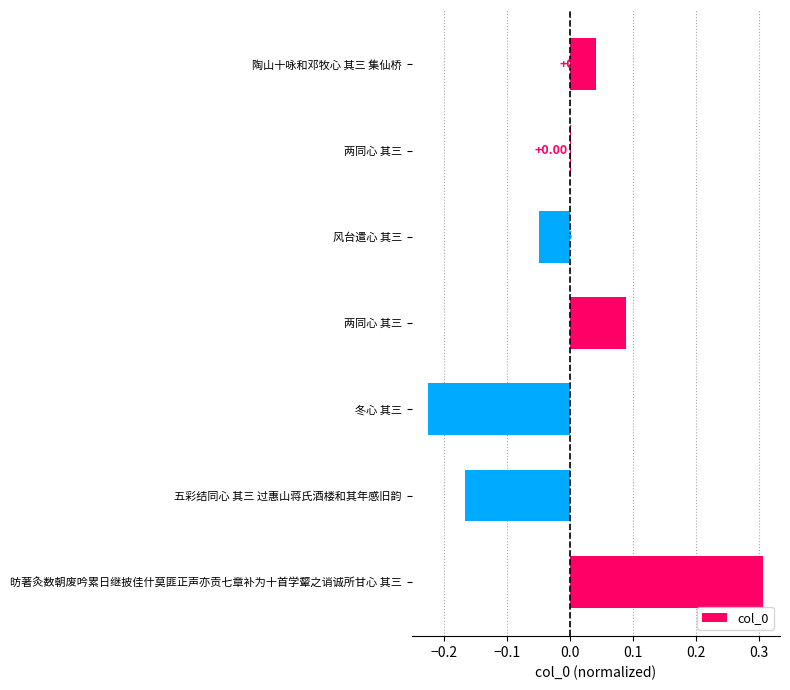

How many data points does each series have?

7